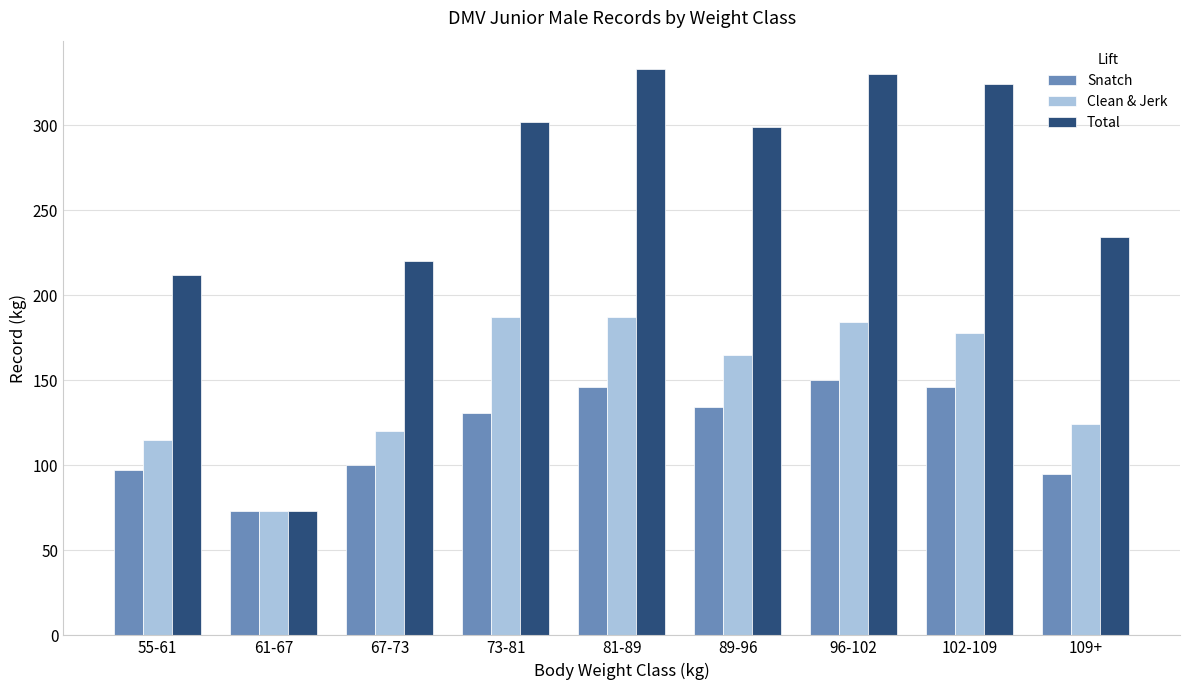

What is the difference between the second highest and second lowest values in the Total series?

118